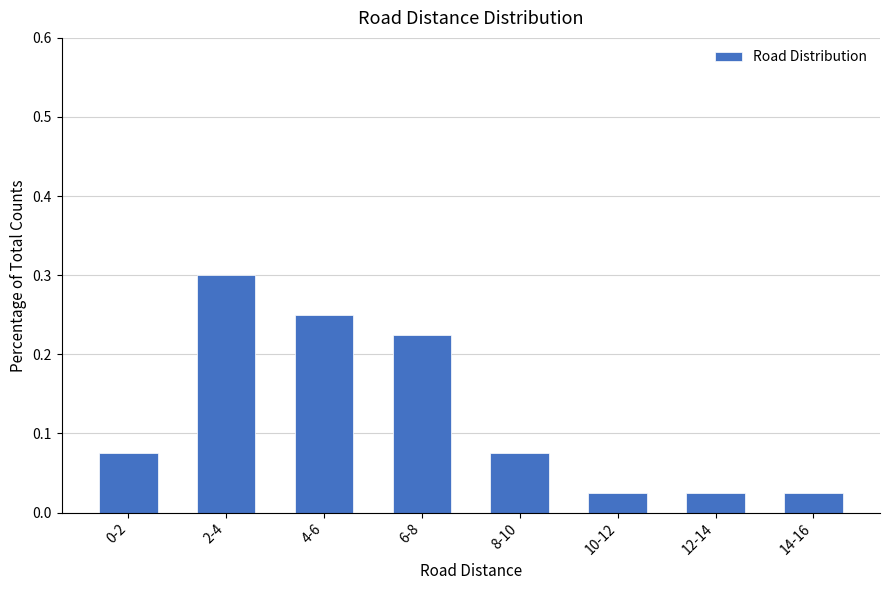

What is the maximum value shown in the chart?

0.3